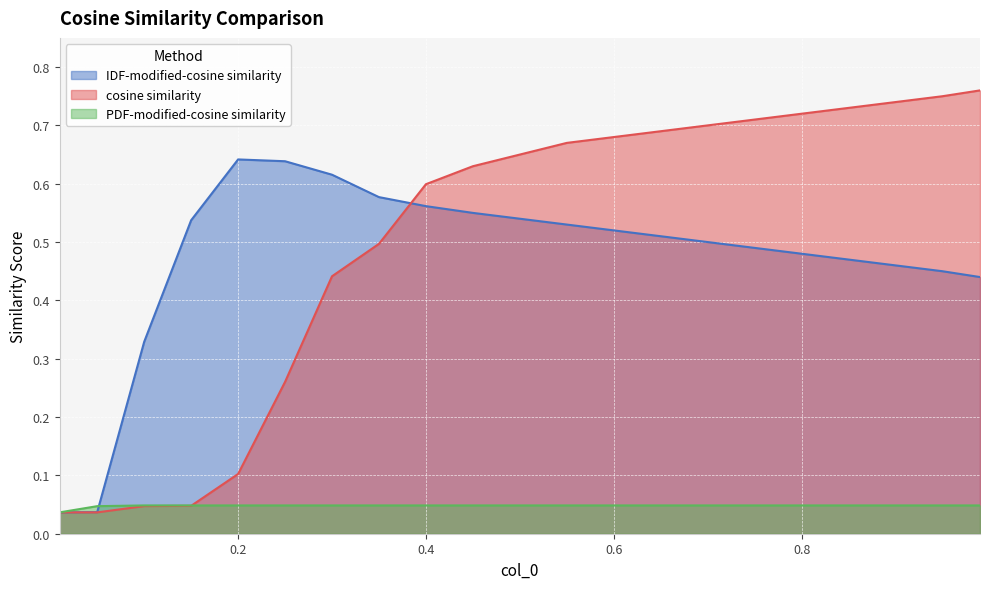

At 0.5, list the series in order from smallest to largest.

PDF-modified-cosine similarity, IDF-modified-cosine similarity, cosine similarity